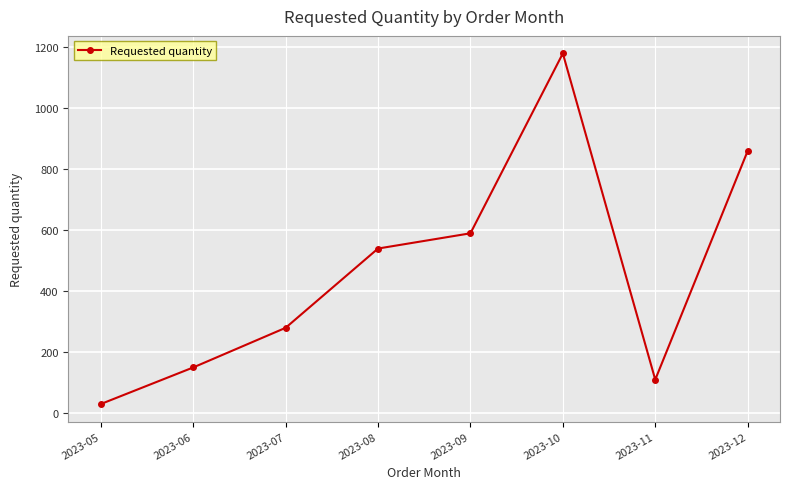

Reading left to right, what are all the values shown in this chart?

2023-05=30	2023-06=150	2023-07=280	2023-08=540	2023-09=590	2023-10=1180	2023-11=110	2023-12=860